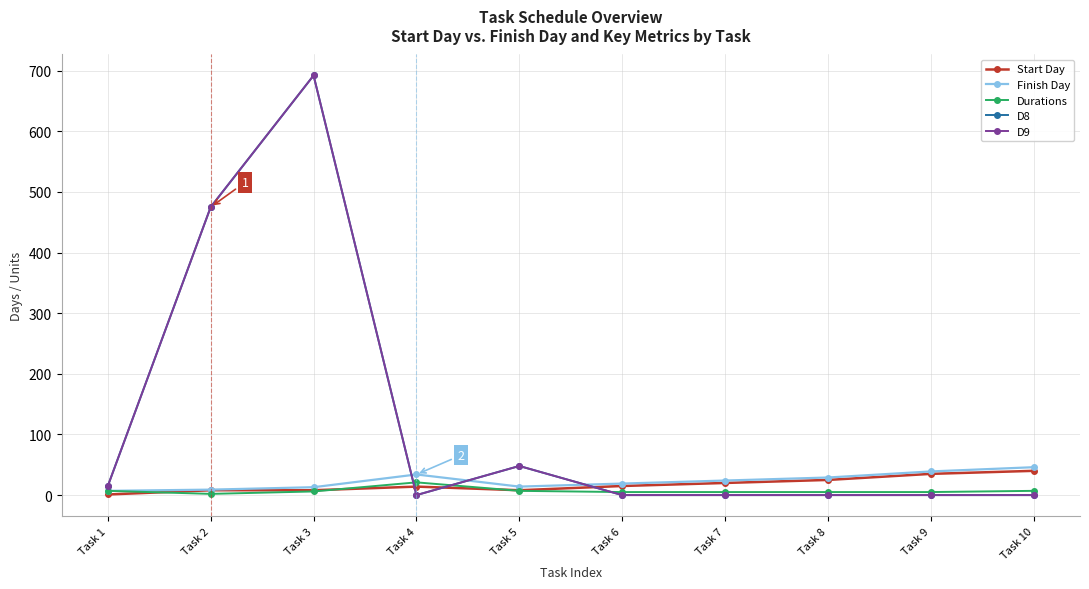

Which has a higher value, Task 2 or Task 8?

Task 8